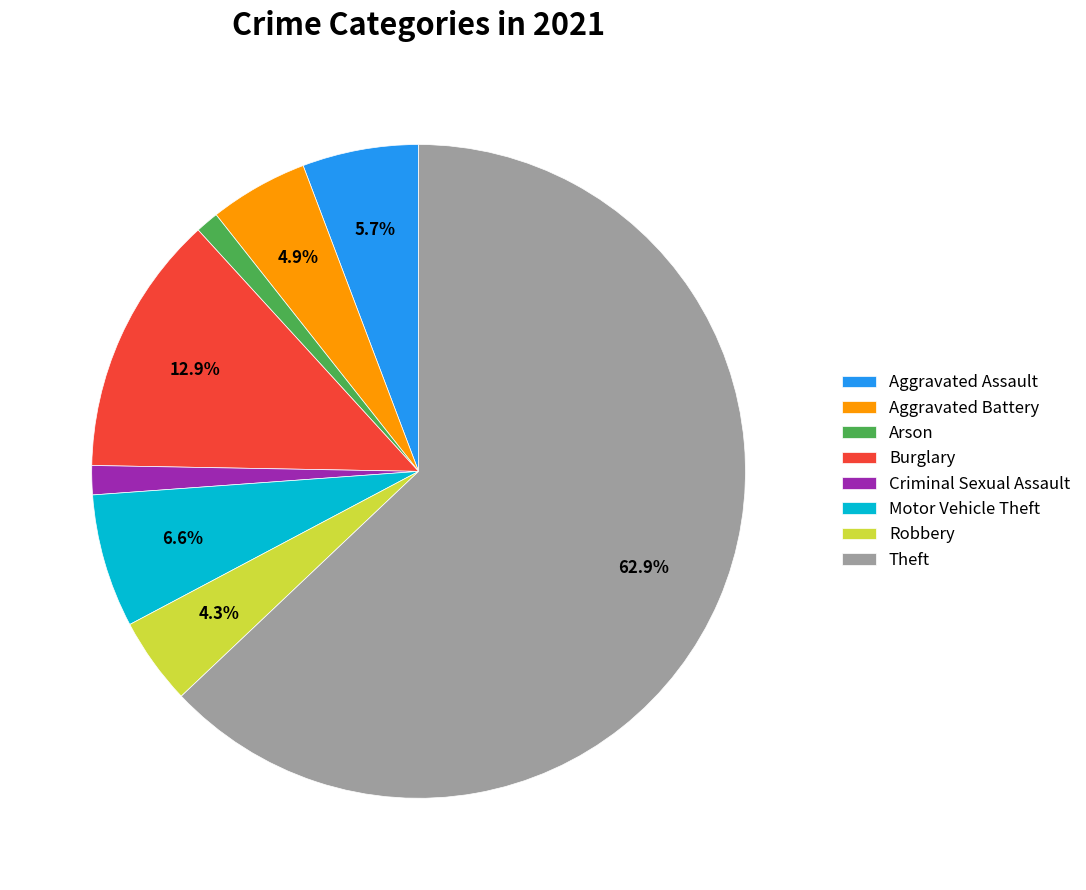

Which slice represents more than half of the pie?

Theft